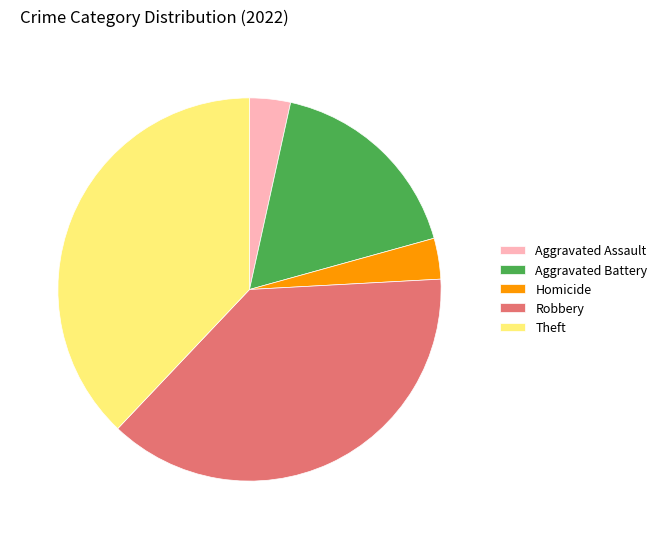

Does any single category account for the majority?

No